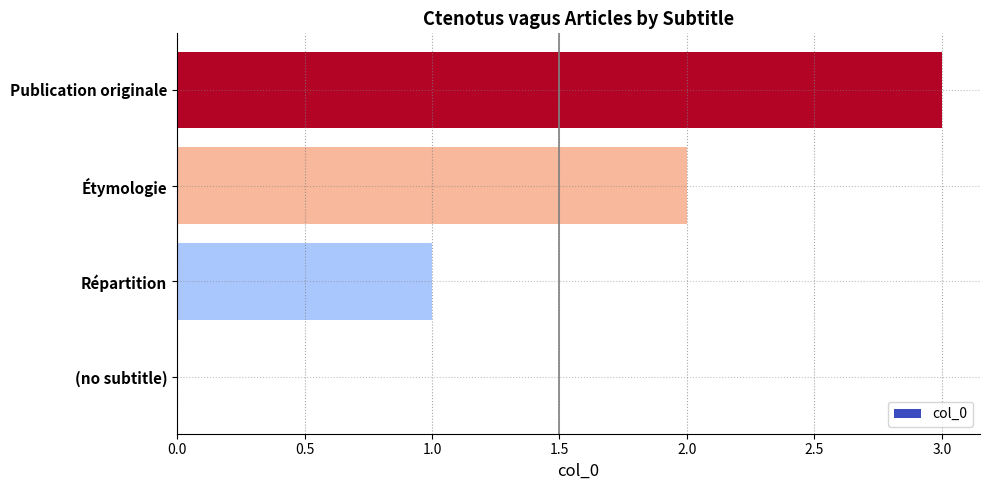

What is the sum of the values at Publication originale and Étymologie?

5